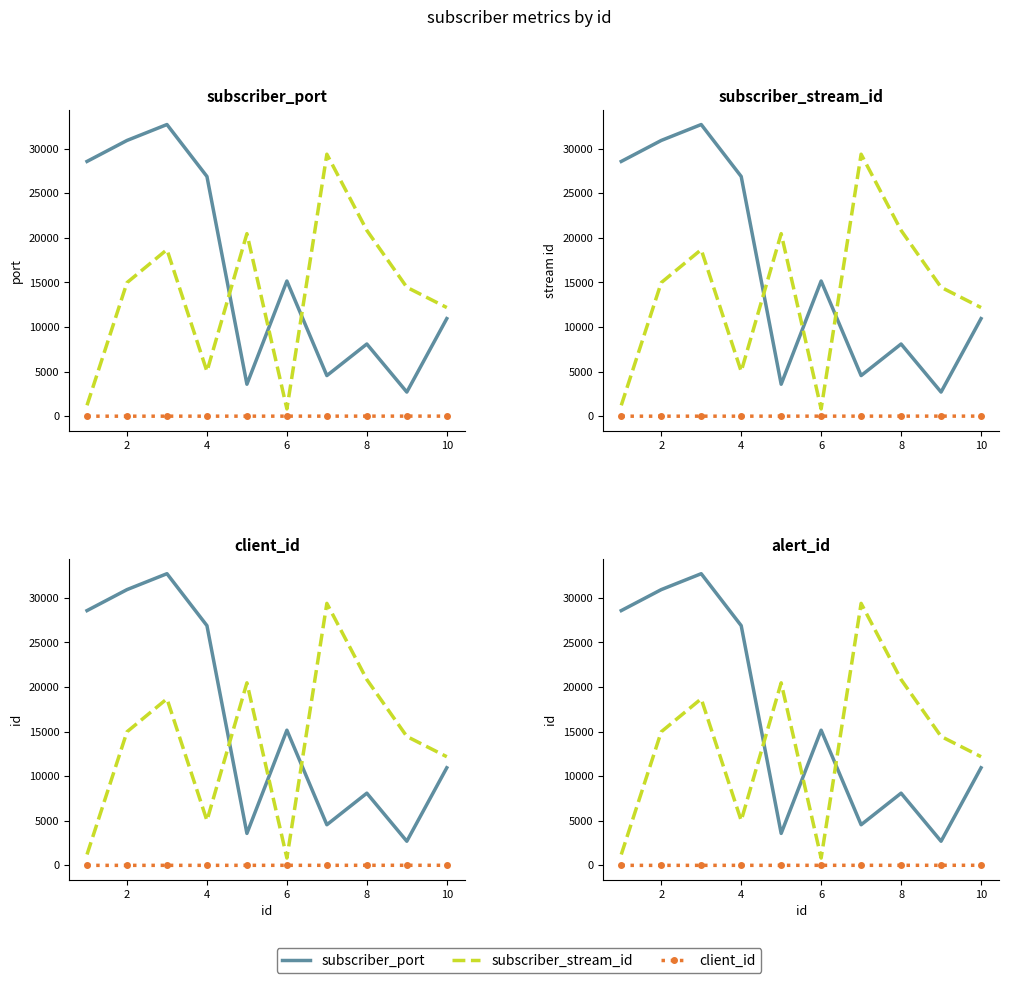

List the series in order of their peak value, highest first.

subscriber_port, subscriber_stream_id, client_id